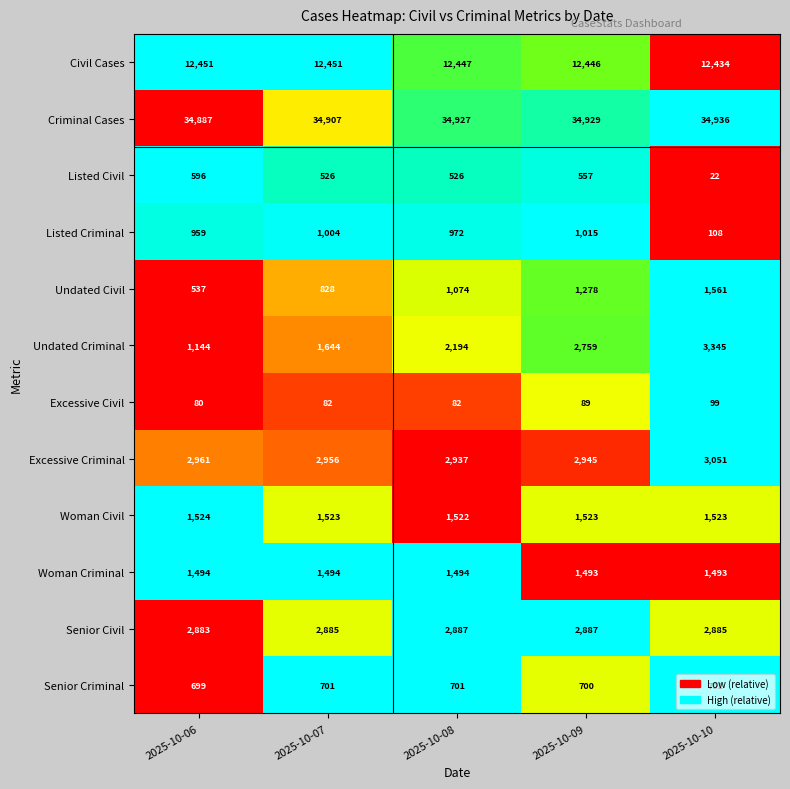

Which category has the highest value in the Woman Civil series?

2025-10-06